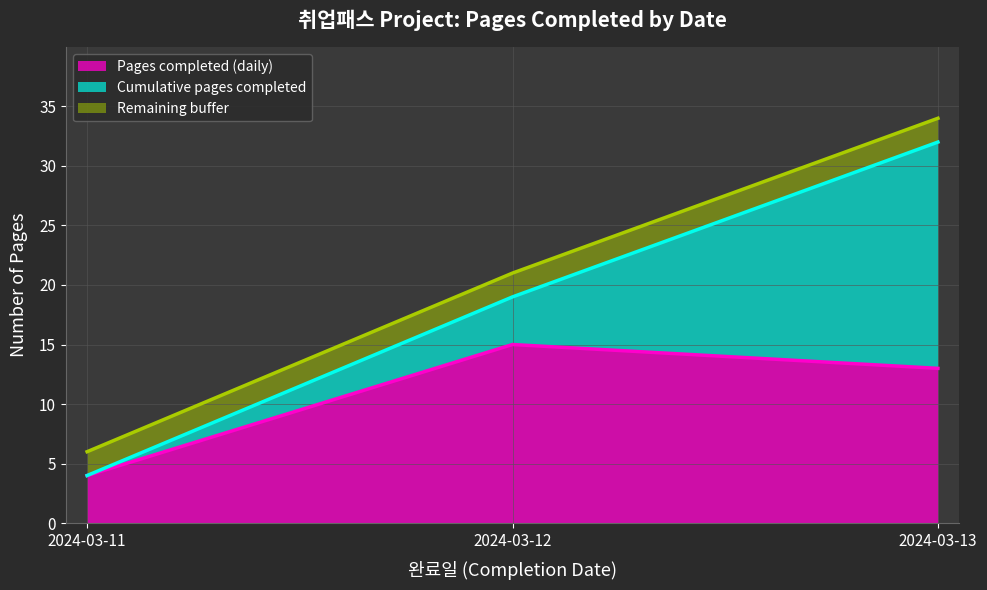

What is the change in value from 2024-03-11 to 2024-03-12?

+11